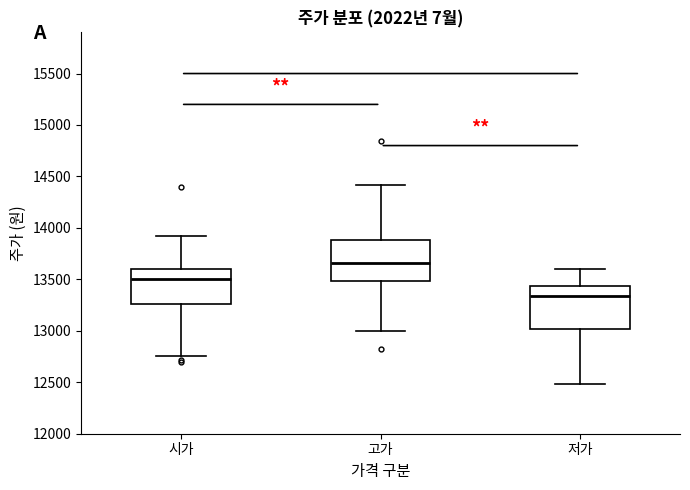

Which box has the lowest median line?

저가